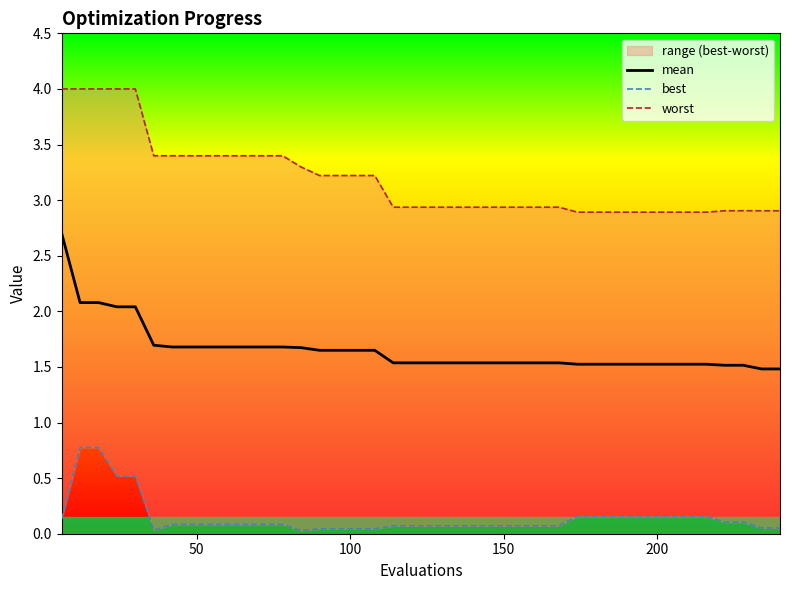

The worst series shows 3.9 at 35. True or false?

False